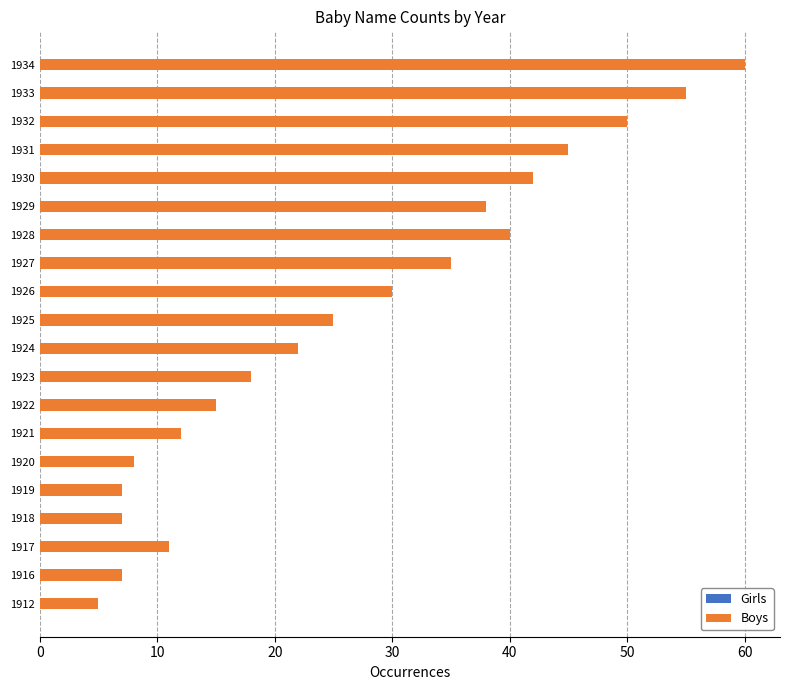

What is the minimum value shown in the chart?

5